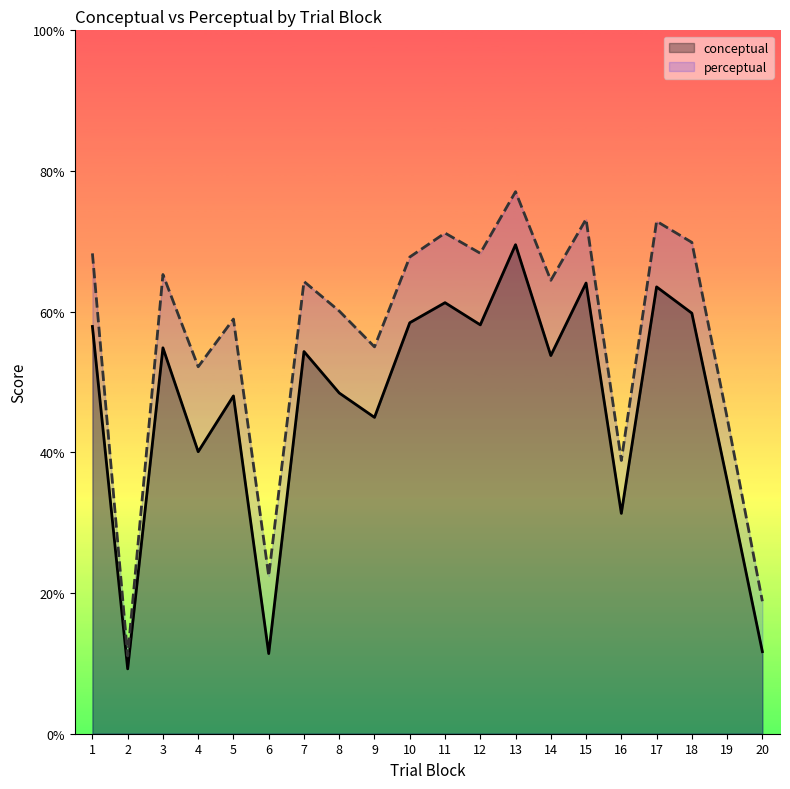

How many values in the conceptual series exceed 54?

10